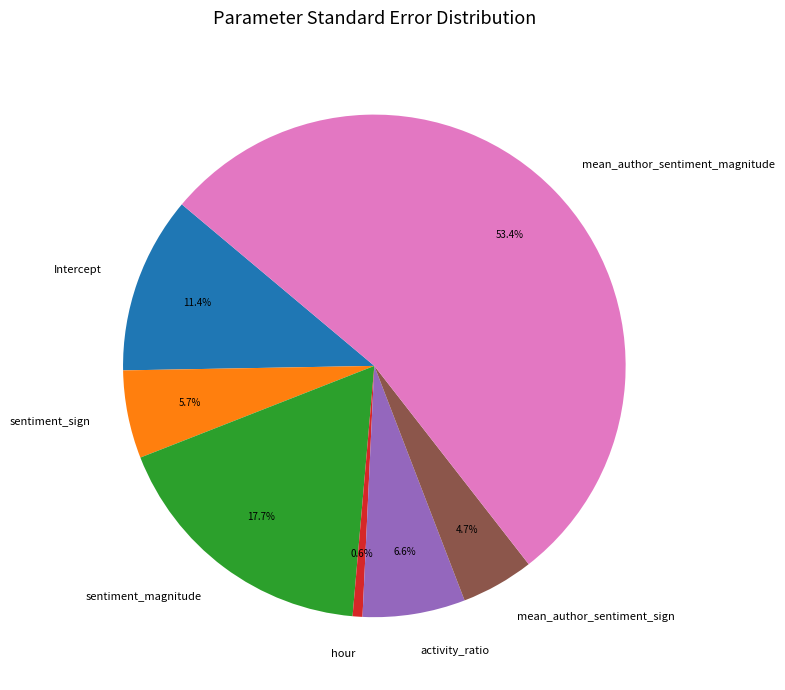

How many segments does this pie chart have?

7